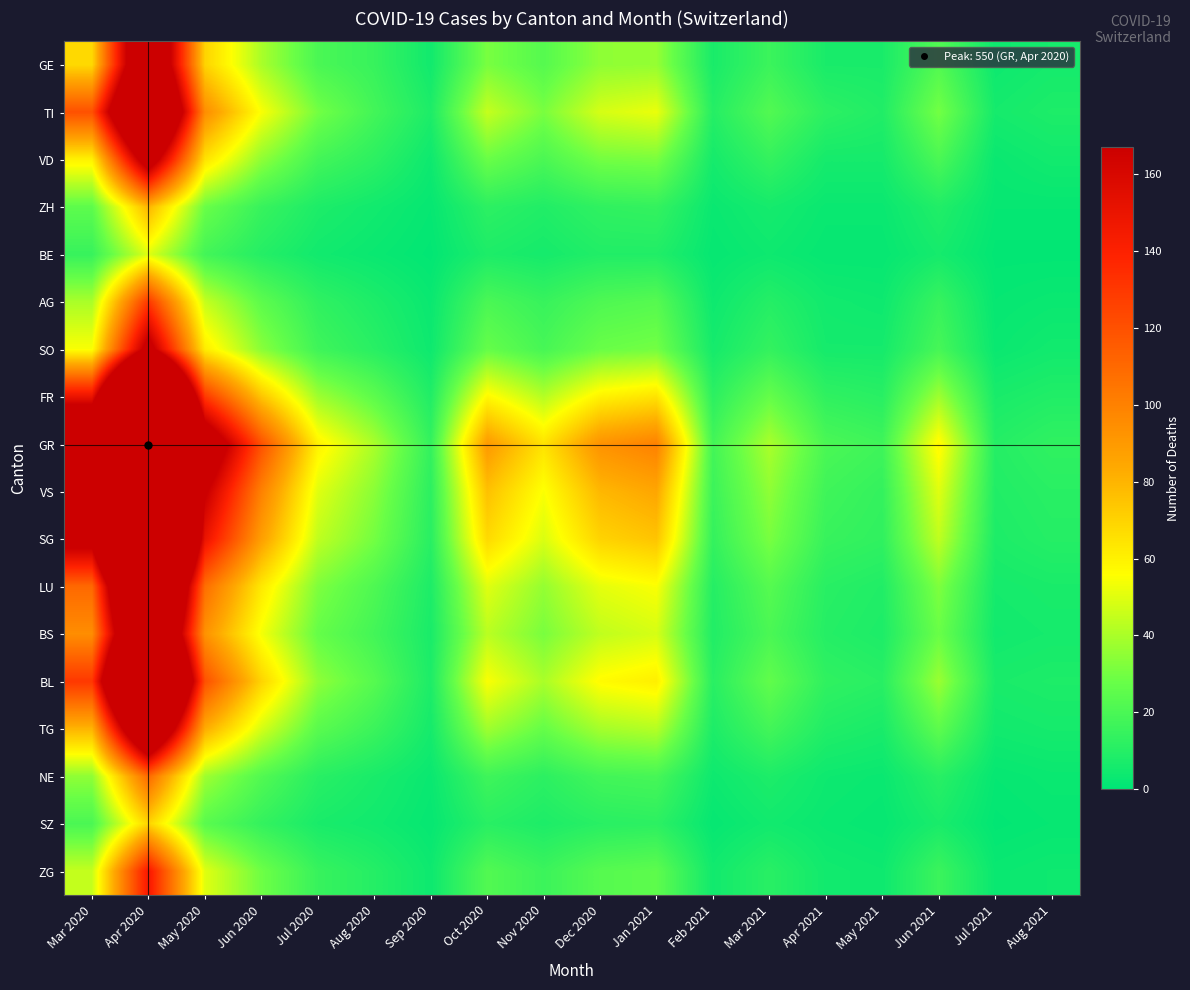

What is the total value across all series at Mar 2021?

330